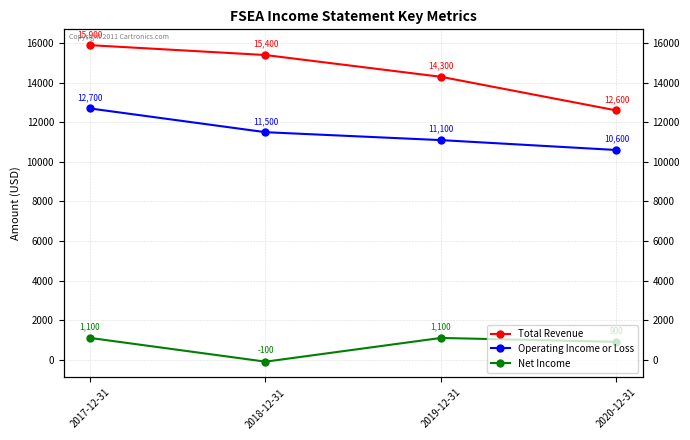

Reading right to left, what are all the values shown in this chart?

Total Revenue: 2020-12-31=12600	2019-12-31=14300	2018-12-31=15400	2017-12-31=15900
Operating Income or Loss: 2020-12-31=10600	2019-12-31=11100	2018-12-31=11500	2017-12-31=12700
Net Income: 2020-12-31=900	2019-12-31=1100	2018-12-31=-100	2017-12-31=1100